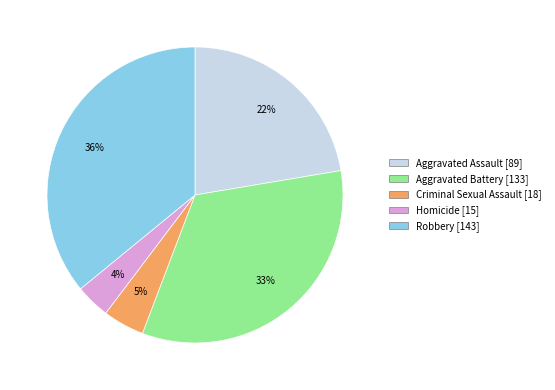

To the nearest percent, what is the average slice percentage?

20%